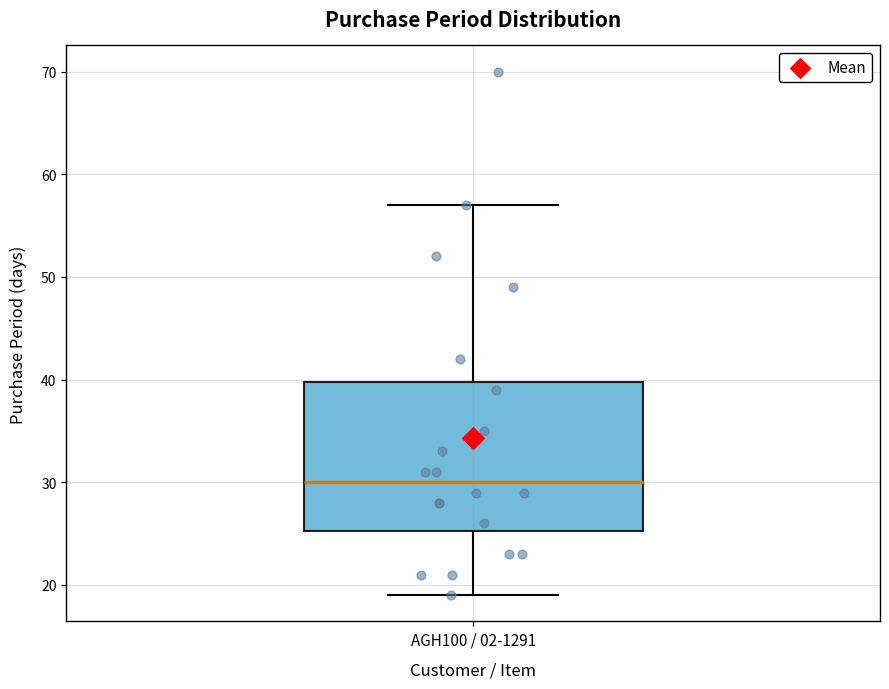

Read this box plot against the y-axis: the position of the median line, the range covered by the box, and the ends of both whiskers. The values are not printed on the chart, so give them approximately, as read against the axis.

median 30, box 25 to 40, whiskers 19 to 57